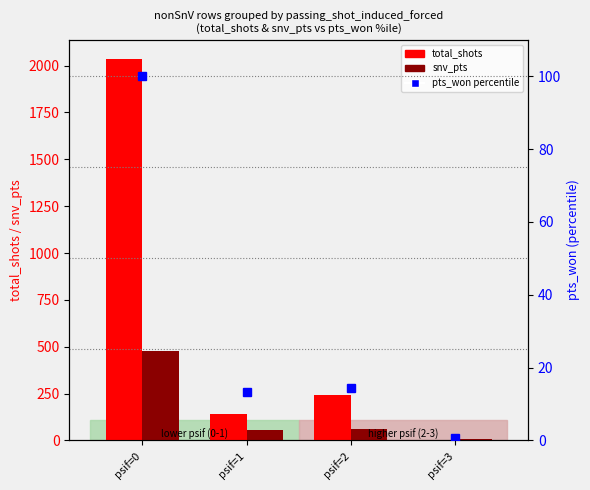

Which series changed the most between psif=2 and psif=3?

total_shots